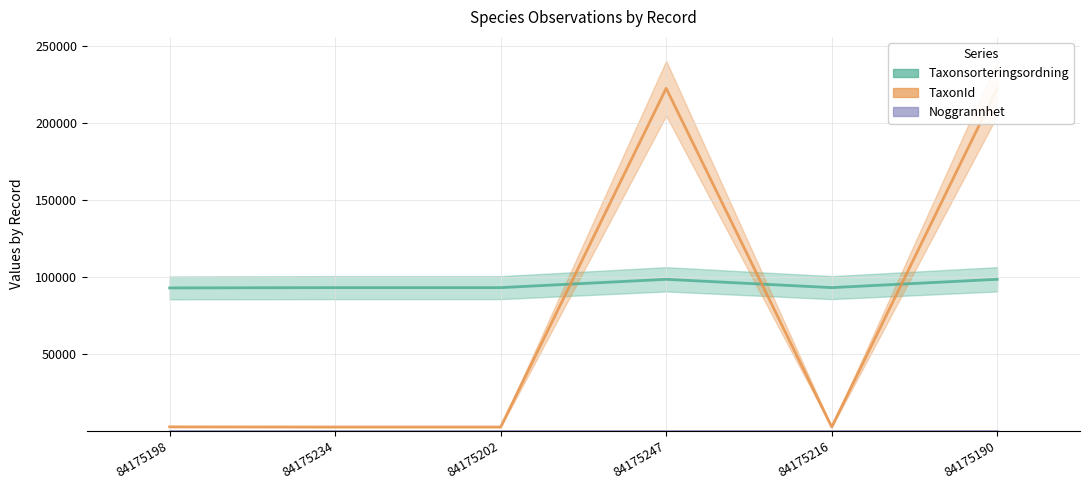

Is the value of TaxonId at 84175247 greater than the value of Taxonsorteringsordning at 84175202?

Yes